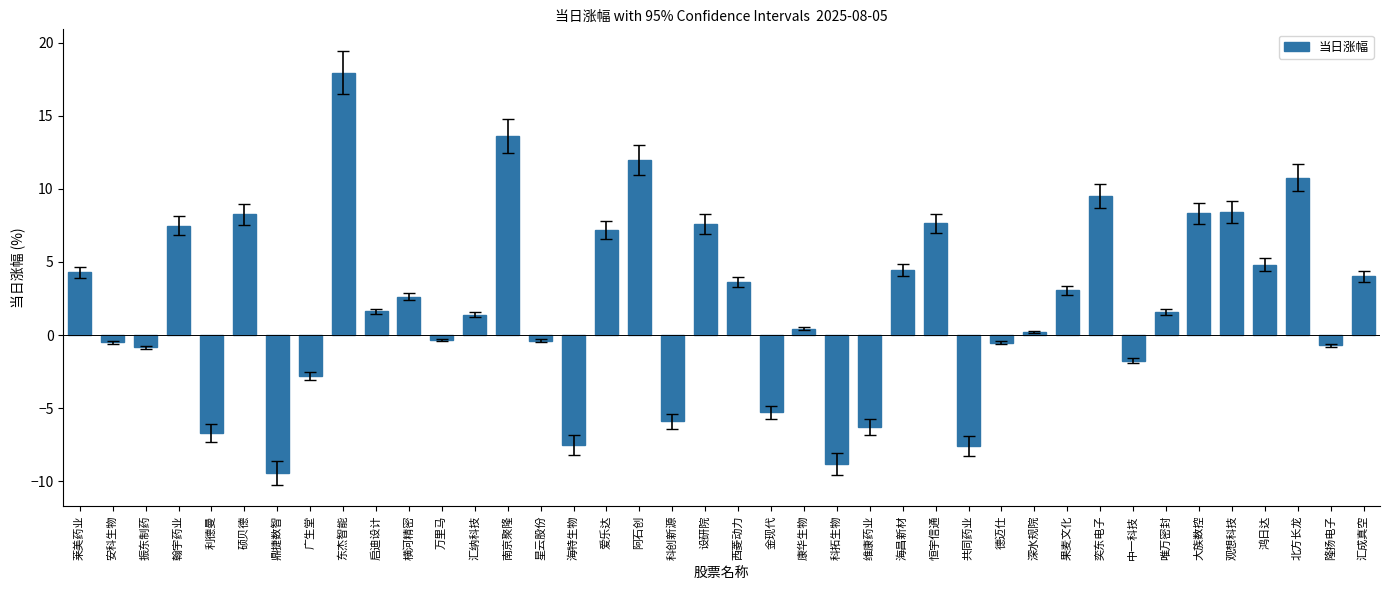

What is the label of the 39th bar from the left?

隆扬电子